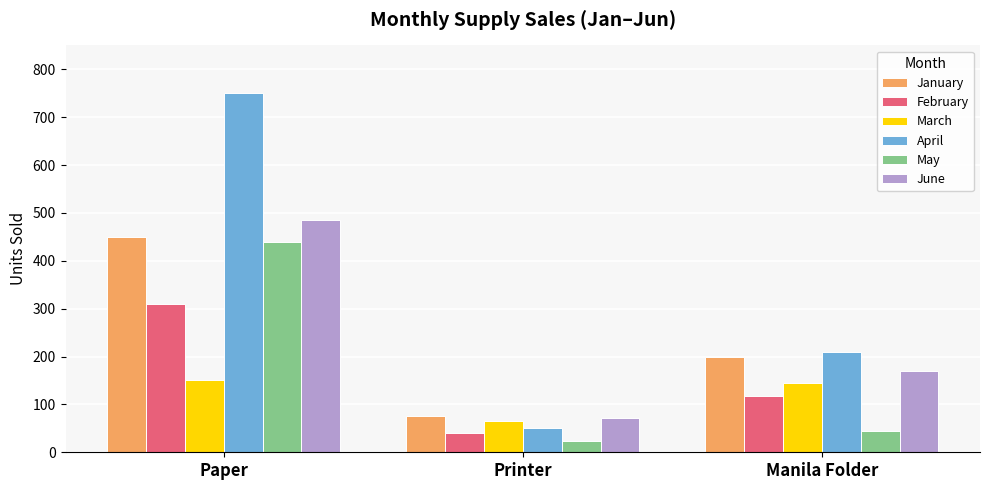

What is the label of the 3rd bar from the right?

Paper